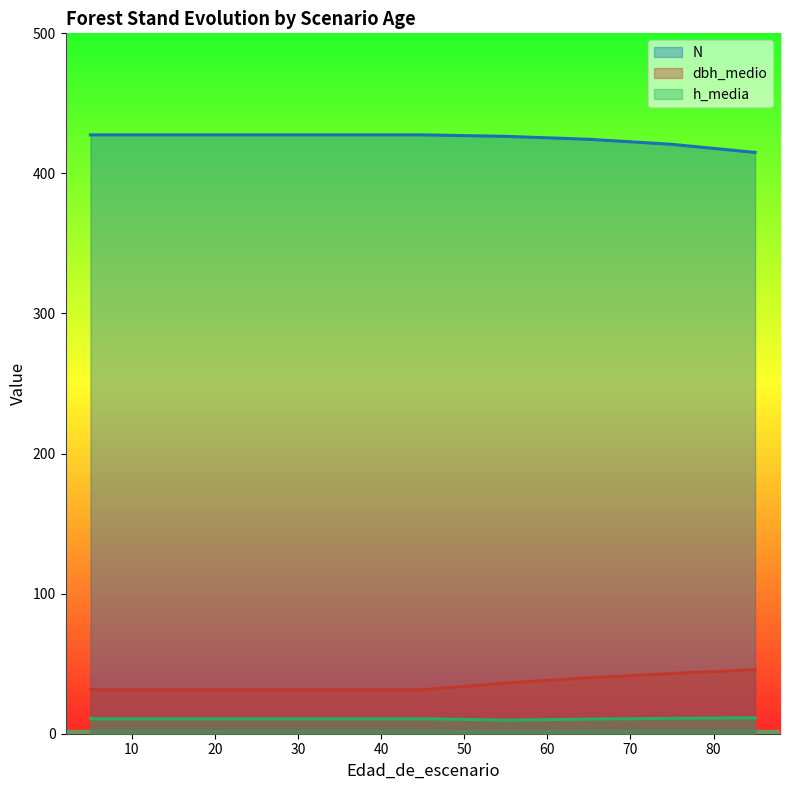

At which label does N first exceed 427?

5